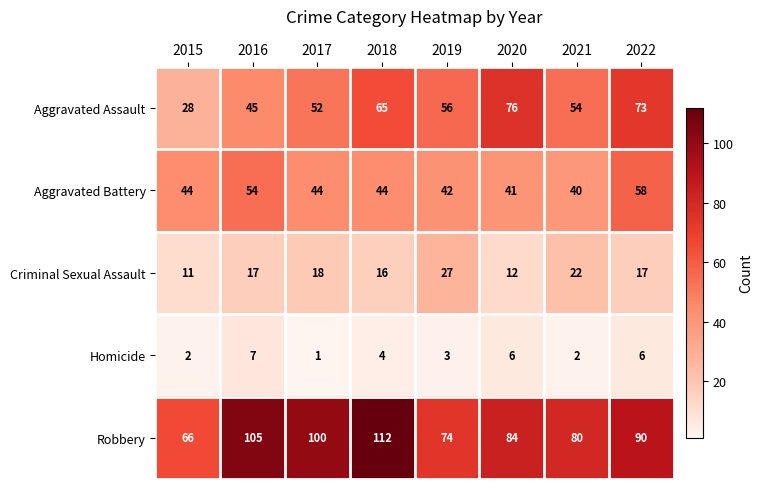

How many values in the Aggravated Battery series are below 44?

3